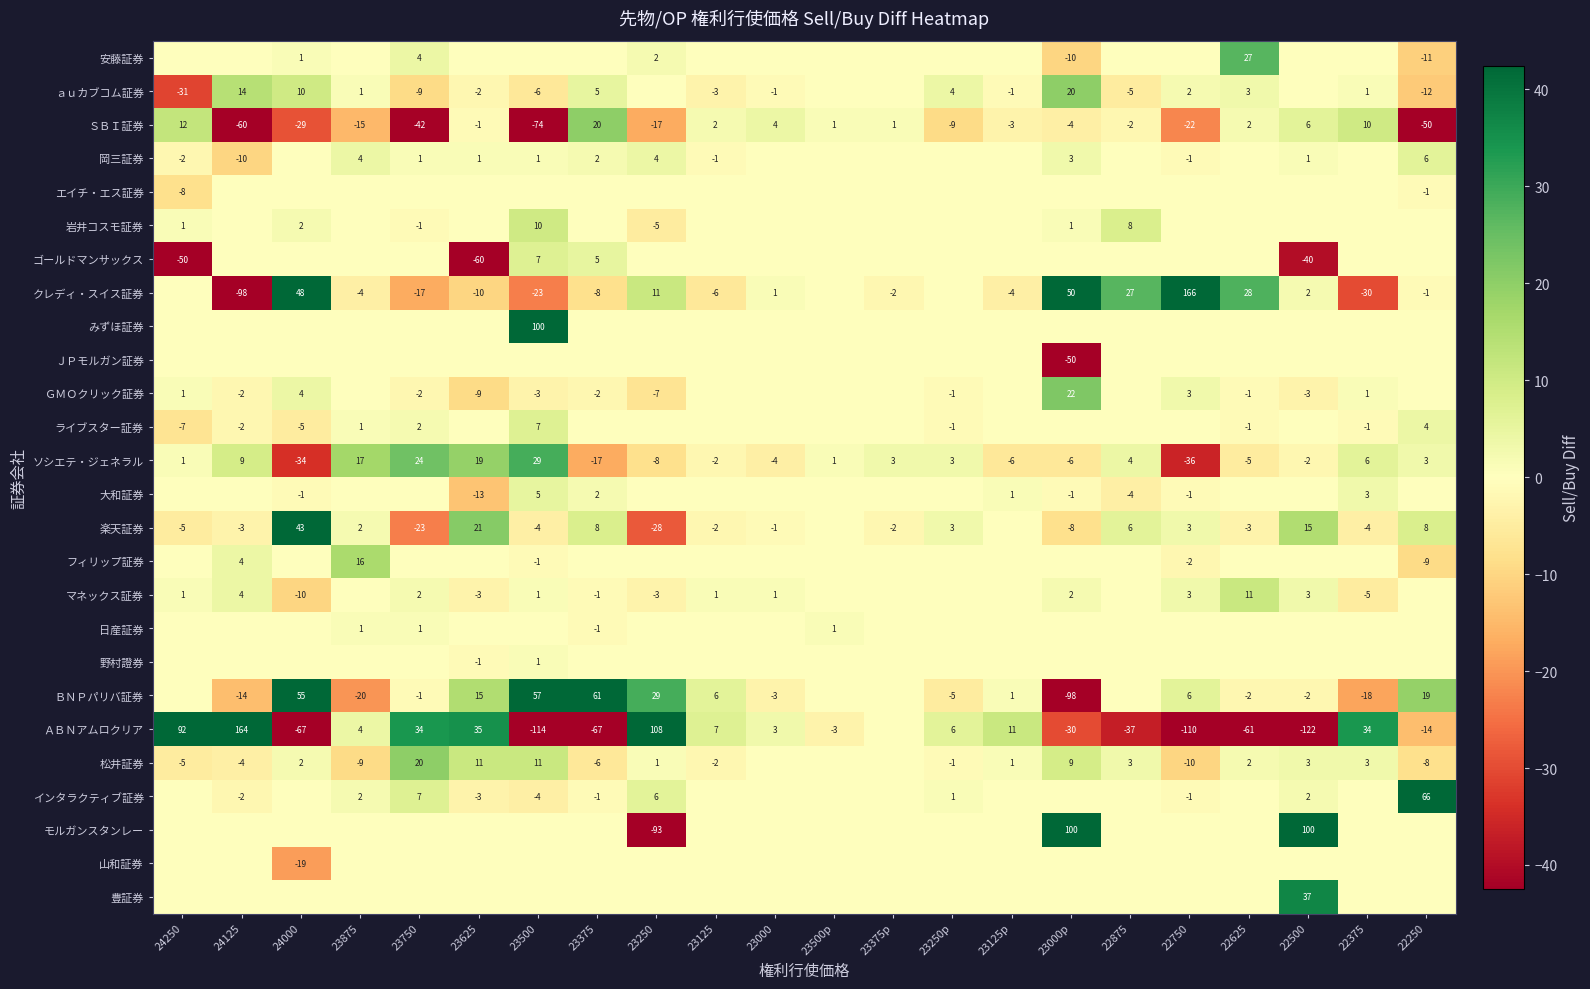

What is the difference between the 岩井コスモ証券 values at 24000 and 23250?

7